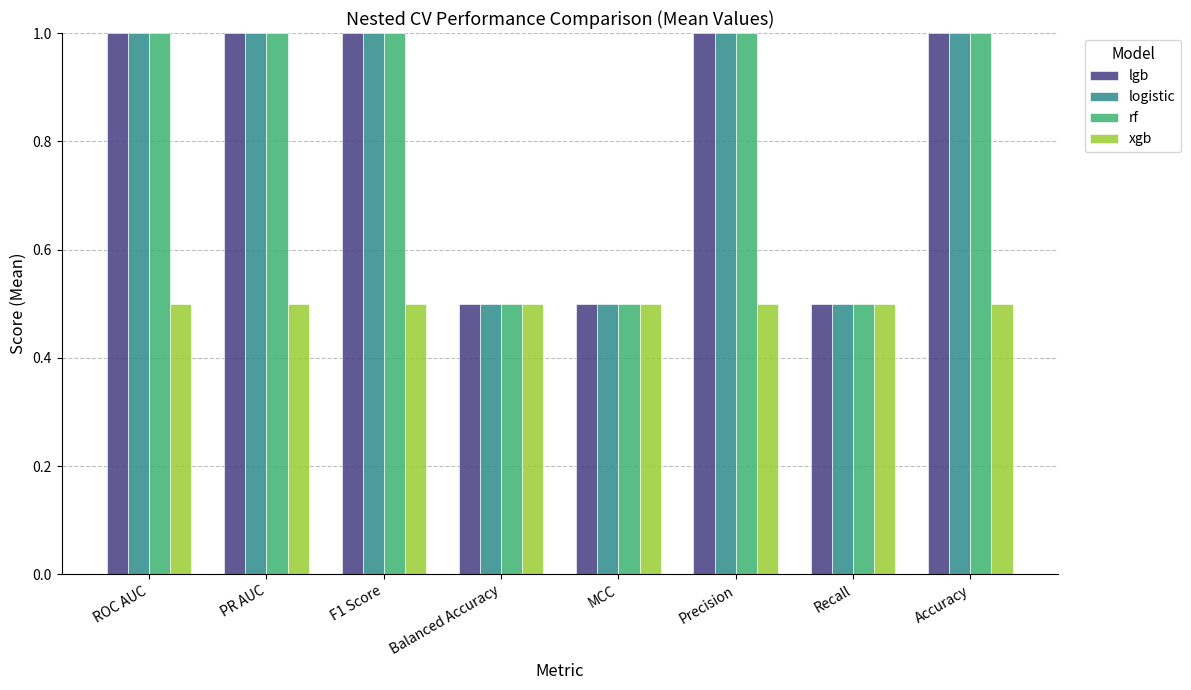

What is the difference between the highest and lowest values at ROC AUC?

0.5